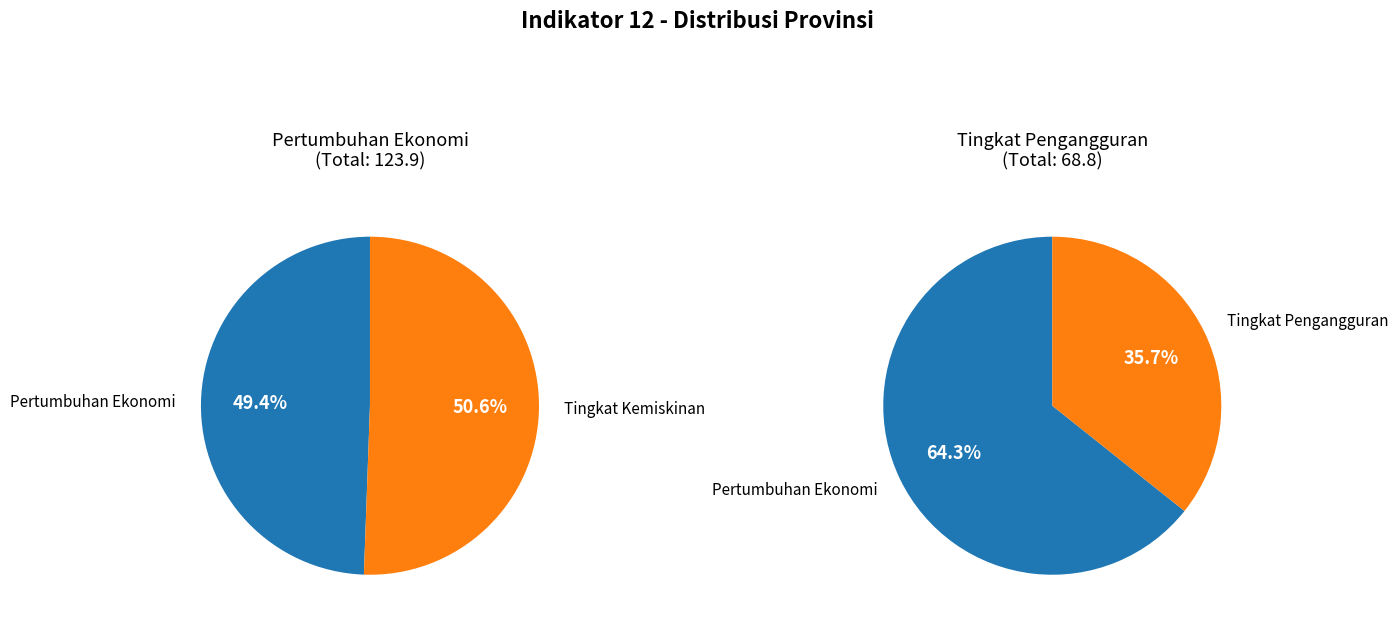

The Nusa Tenggara Barat slice represents 2% of the pie. True or false?

False